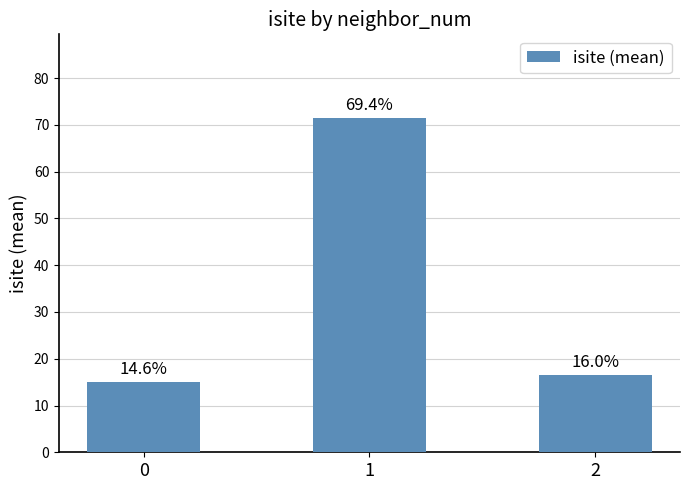

Does the chart contain any negative values?

No